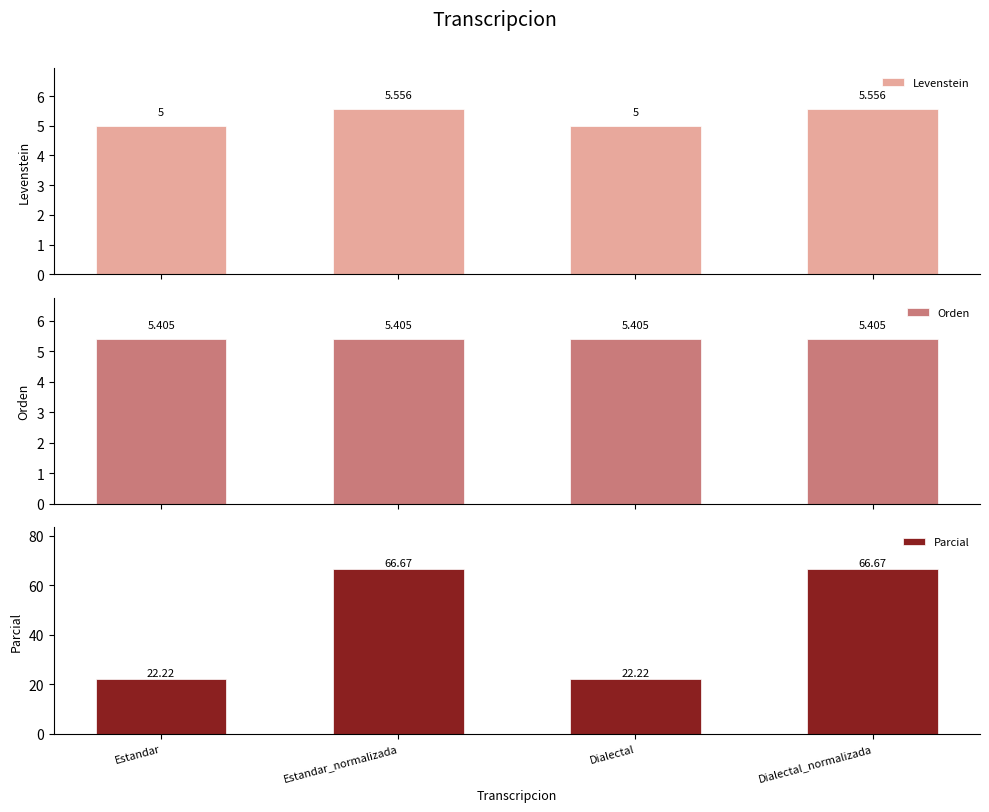

What position from the left is Dialectal_normalizada?

4